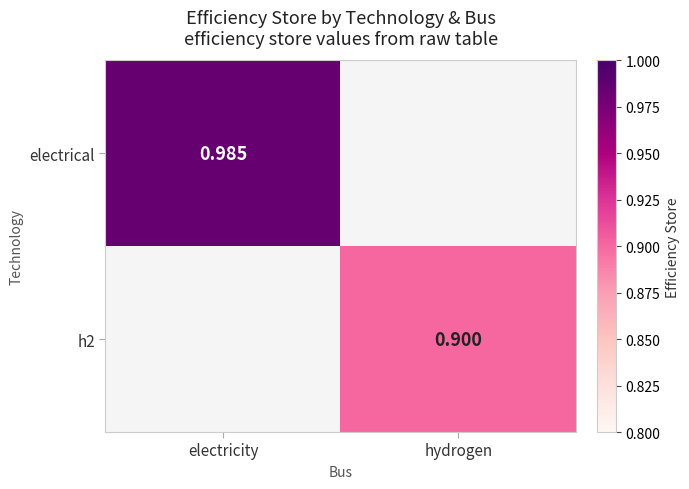

Is the value of electrical at electricity greater than the value of h2 at hydrogen?

Yes